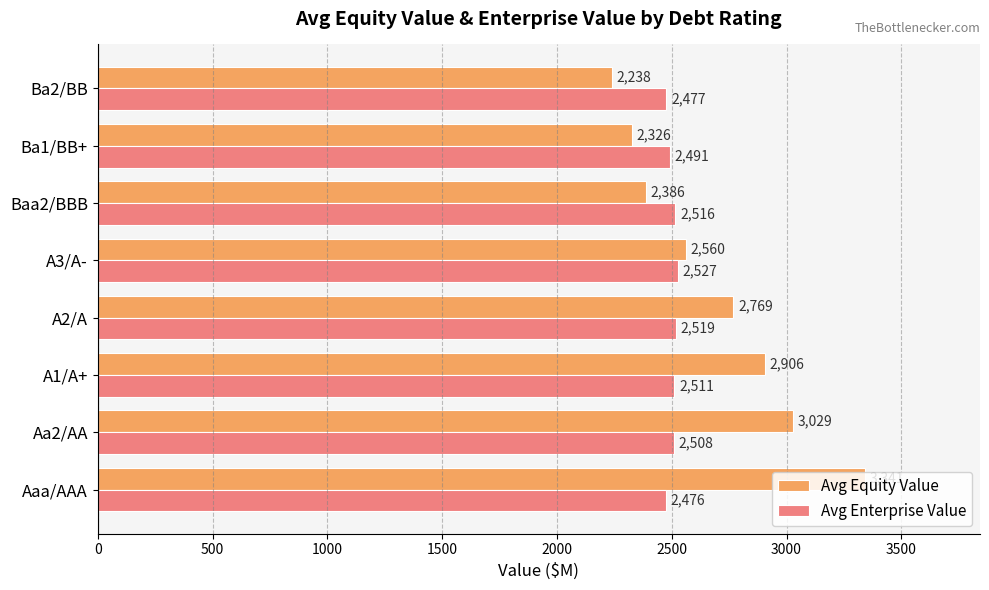

Which series has the widest spread of values?

Avg Equity Value